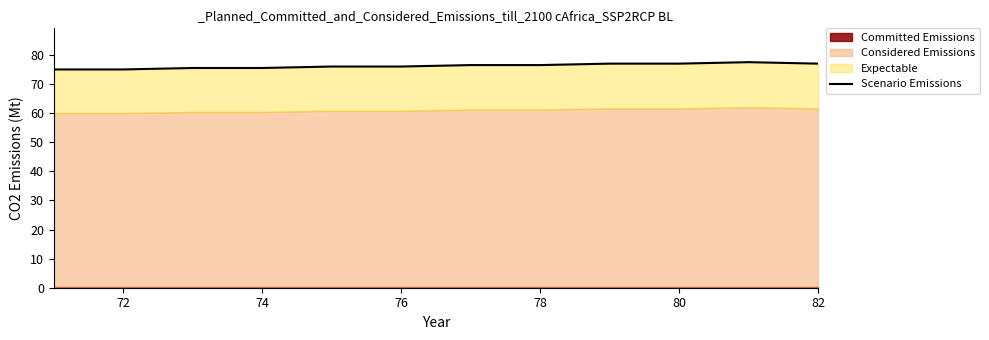

How many lines are shown in the chart?

1